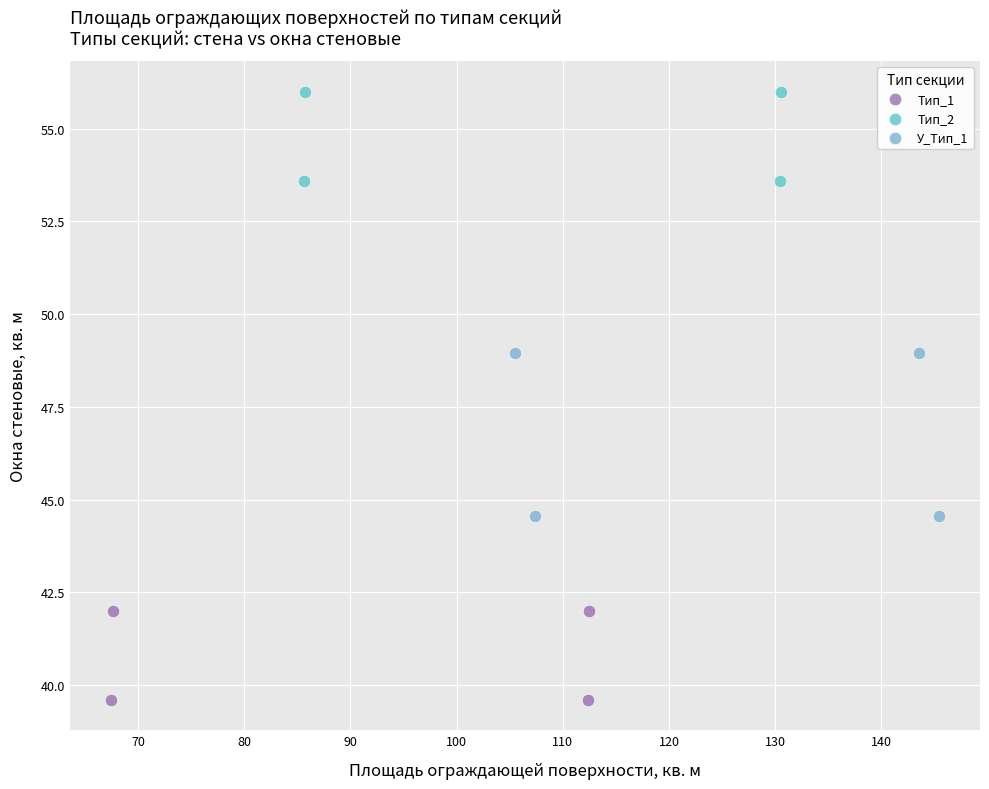

Which series contains the lowest Y value?

Тип_1